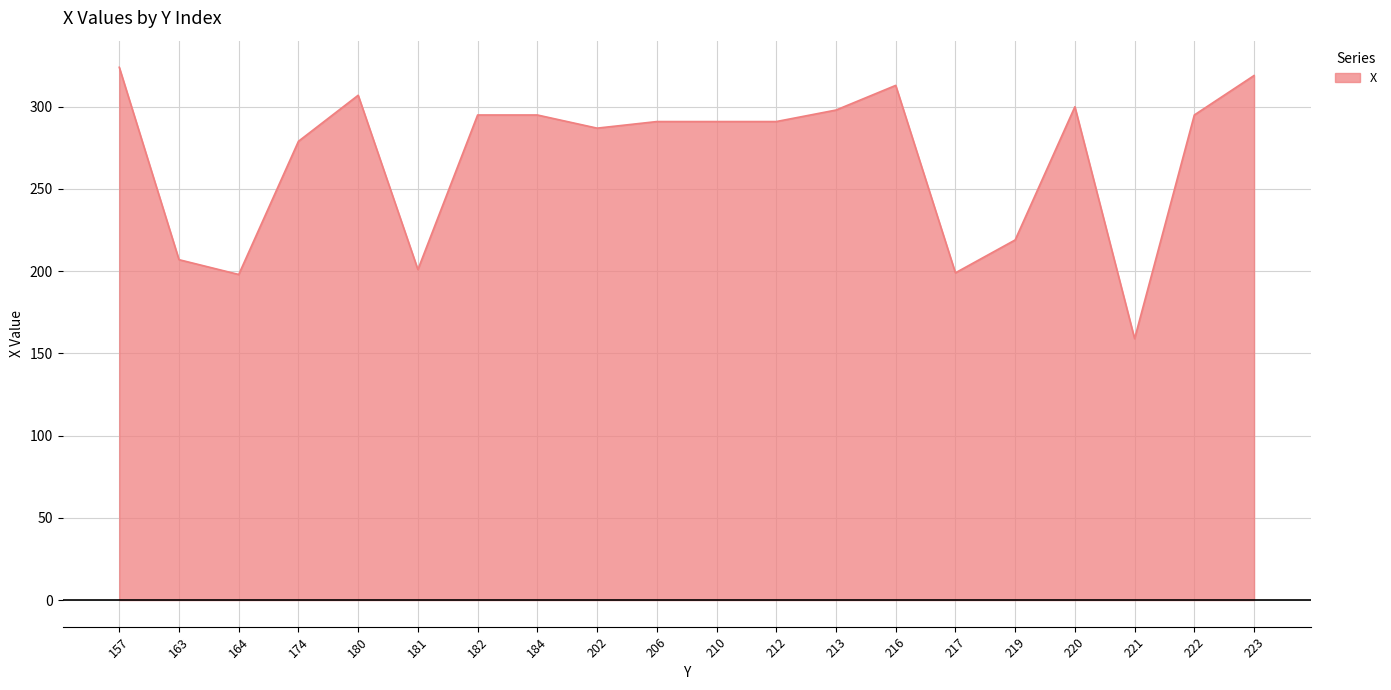

The chart shows a value of 295 at 182. True or false?

True